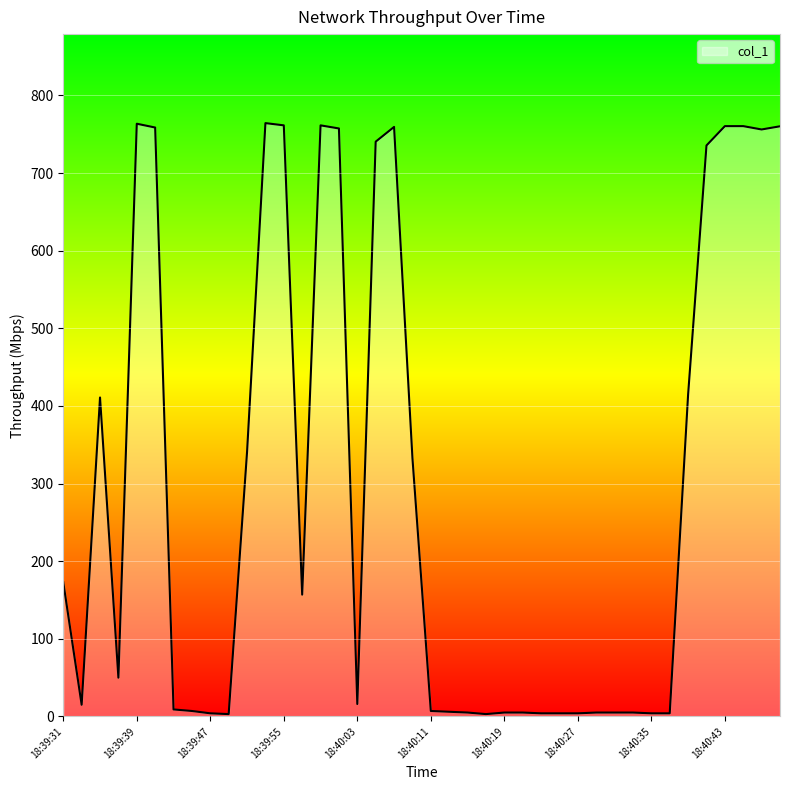

What is the maximum value shown in the chart?

764.4